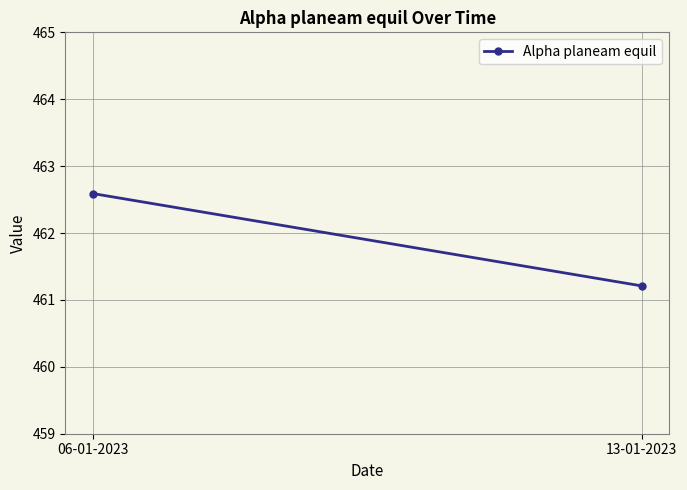

At which category does the chart reach its peak across all series?

06-01-2023